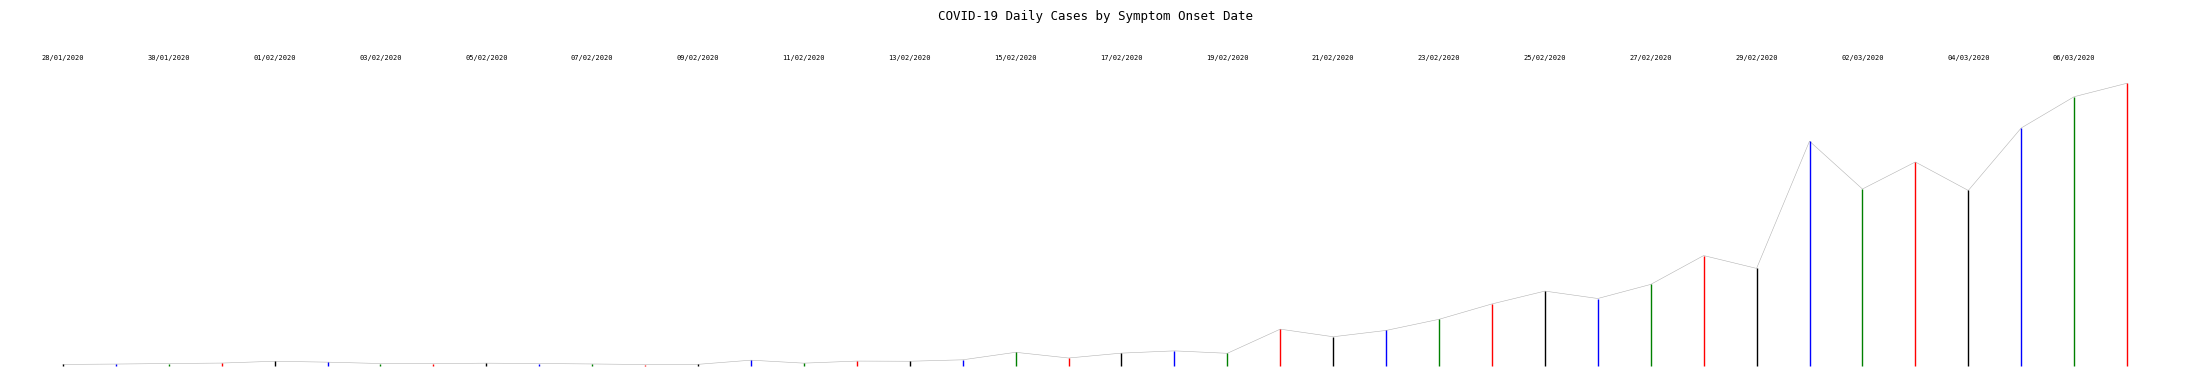

Between 01/03/2020 and 05/03/2020, which is larger?

05/03/2020